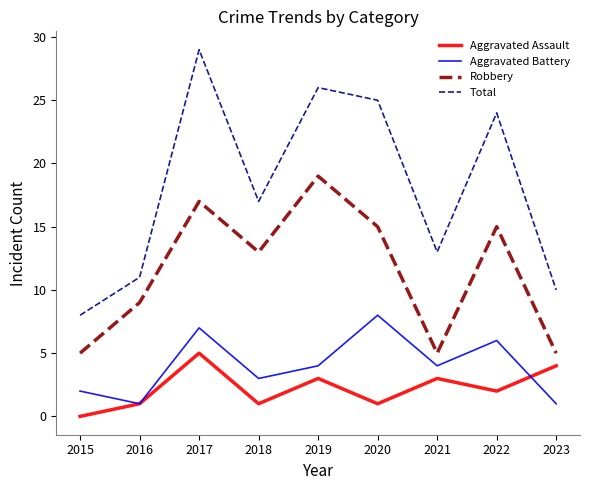

Reading left to right, extract all data points from this chart.

Aggravated Assault: 2015=0	2016=1	2017=5	2018=1	2019=3	2020=1	2021=3	2022=2	2023=4
Aggravated Battery: 2015=2	2016=1	2017=7	2018=3	2019=4	2020=8	2021=4	2022=6	2023=1
Robbery: 2015=5	2016=9	2017=17	2018=13	2019=19	2020=15	2021=5	2022=15	2023=5
Total: 2015=8	2016=11	2017=29	2018=17	2019=26	2020=25	2021=13	2022=24	2023=10